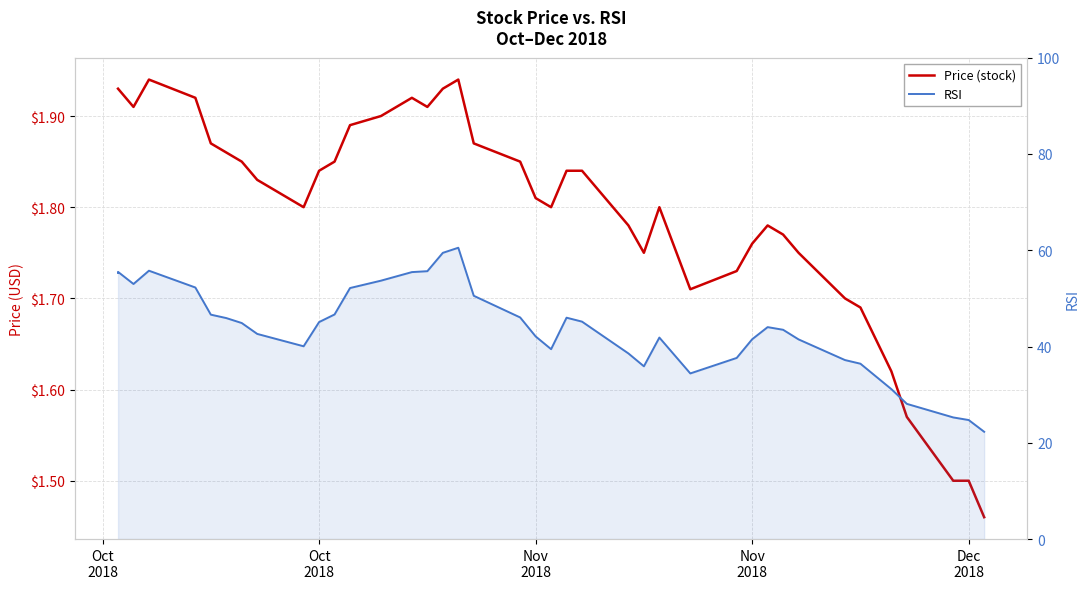

How many lines are shown in the chart?

2